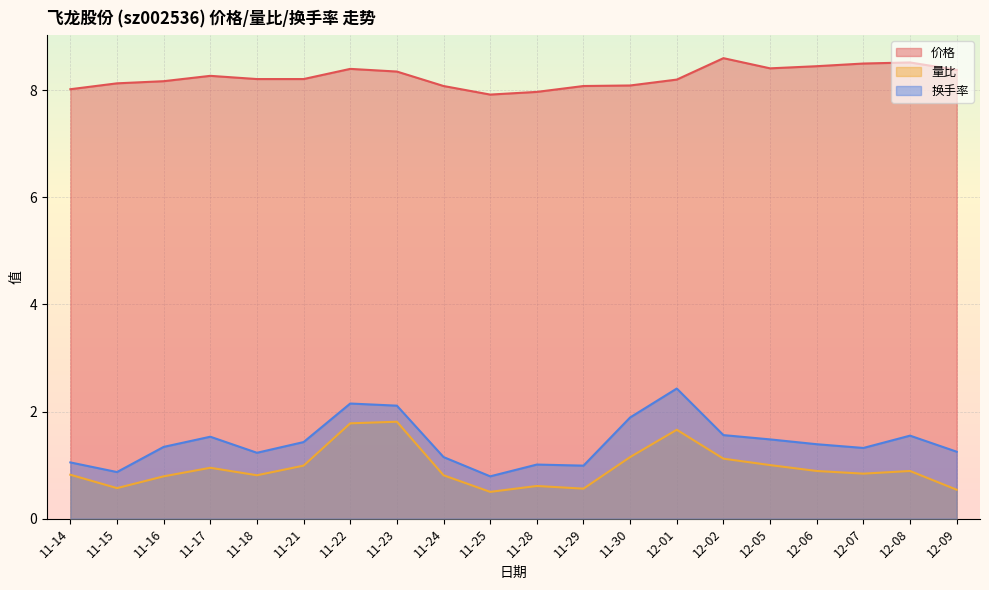

True or false: 量比 and 价格 cross at least once.

False